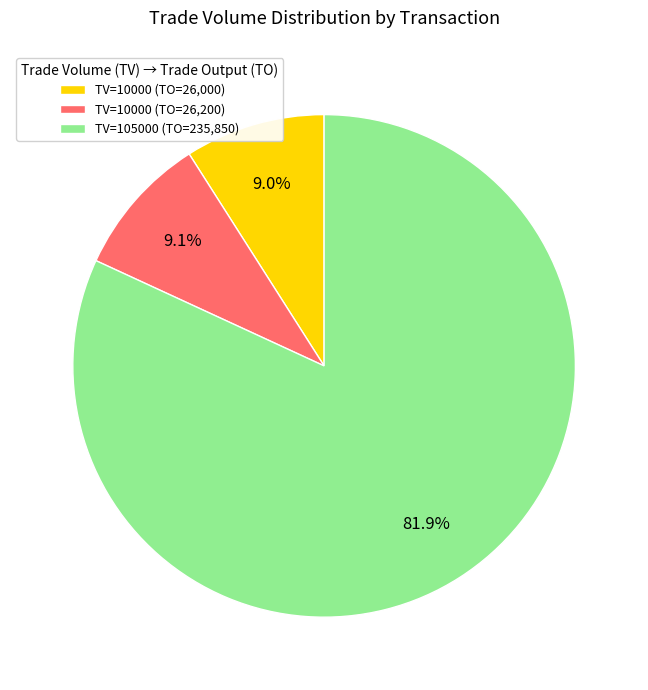

Which has a higher value, TV=10000 (TO=26,200) or TV=105000 (TO=235,850)?

TV=105000 (TO=235,850)